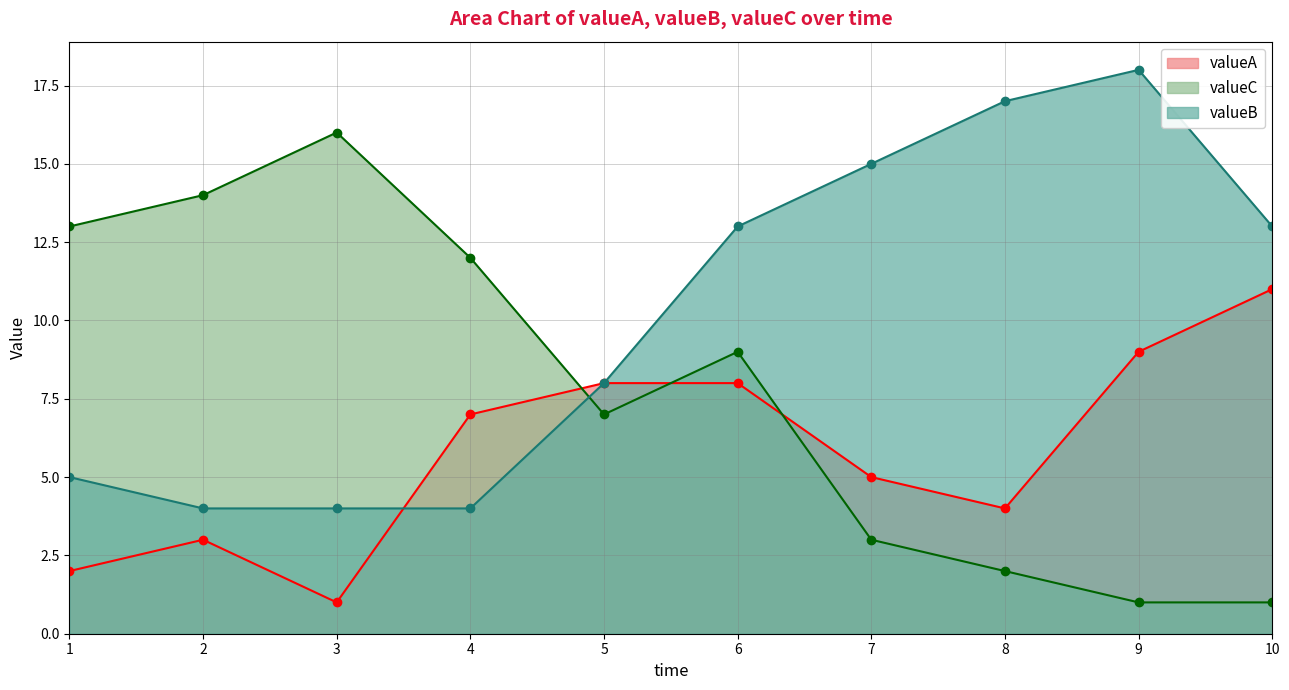

Rank the series by their maximum value, from highest to lowest.

valueB, valueC, valueA